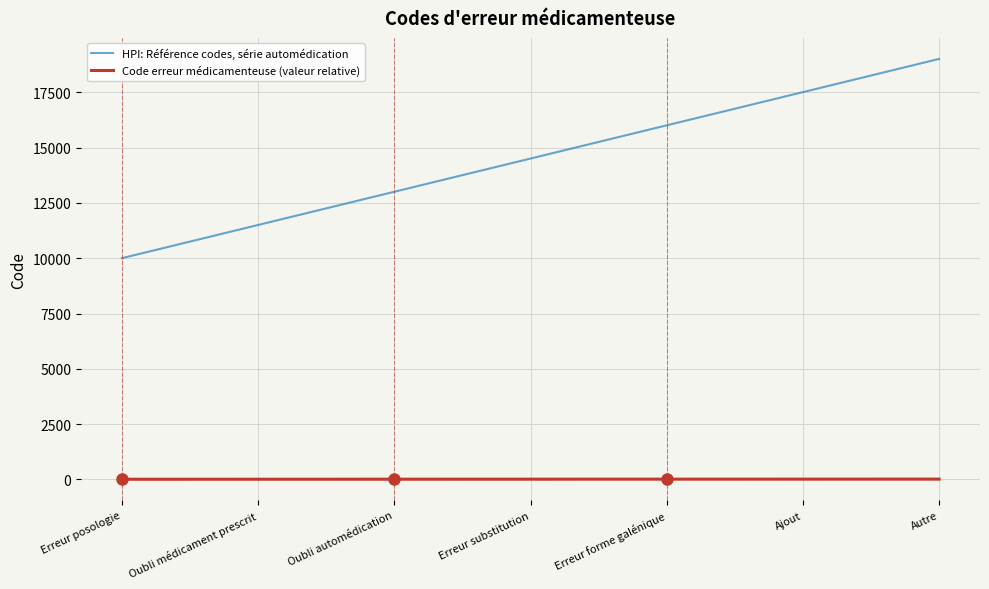

What is the greatest value displayed?

19007